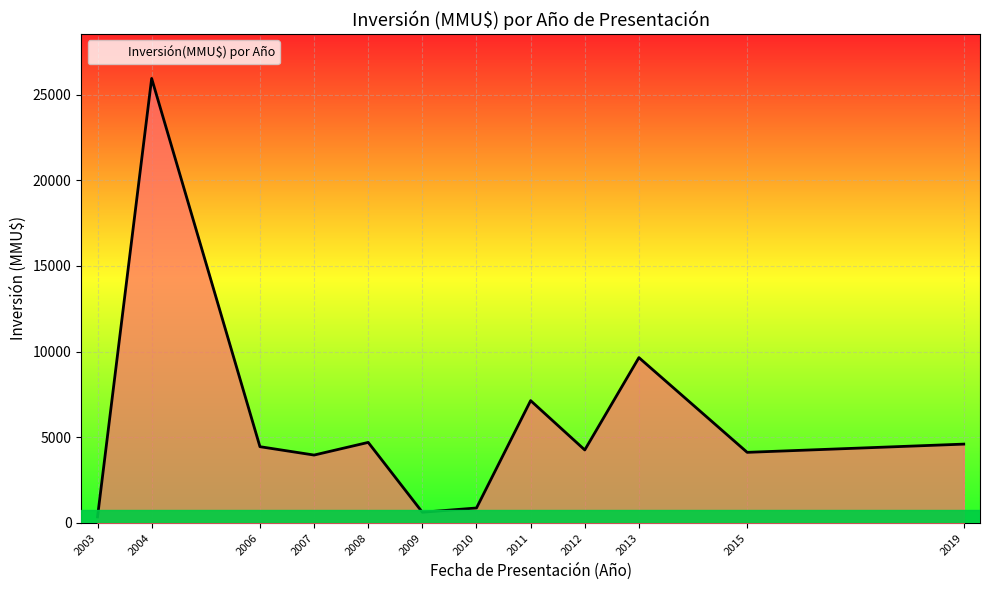

At which label is the value closest to 13150?

2013